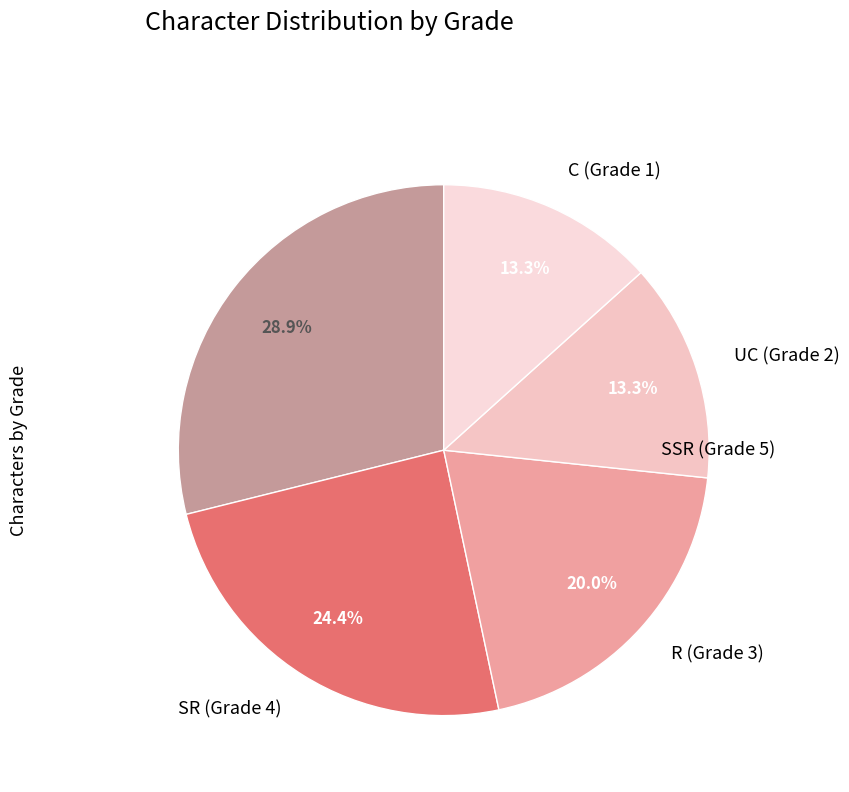

To the nearest percent, what is the combined percentage of SSR (Grade 5) and R (Grade 3)?

49%